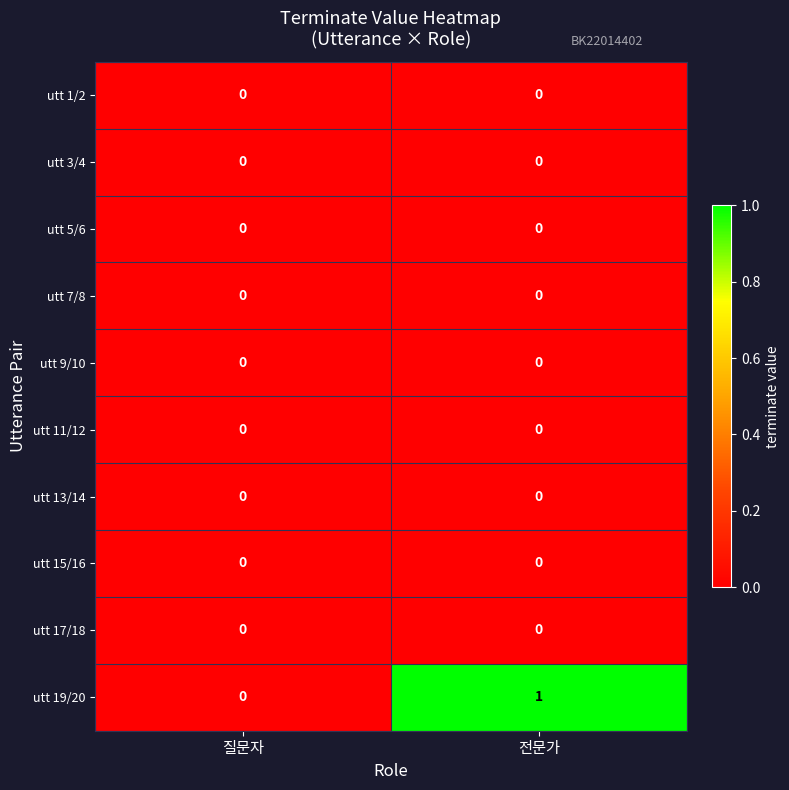

True or false: utt 11/12 has a value of 0 at 전문가.

True